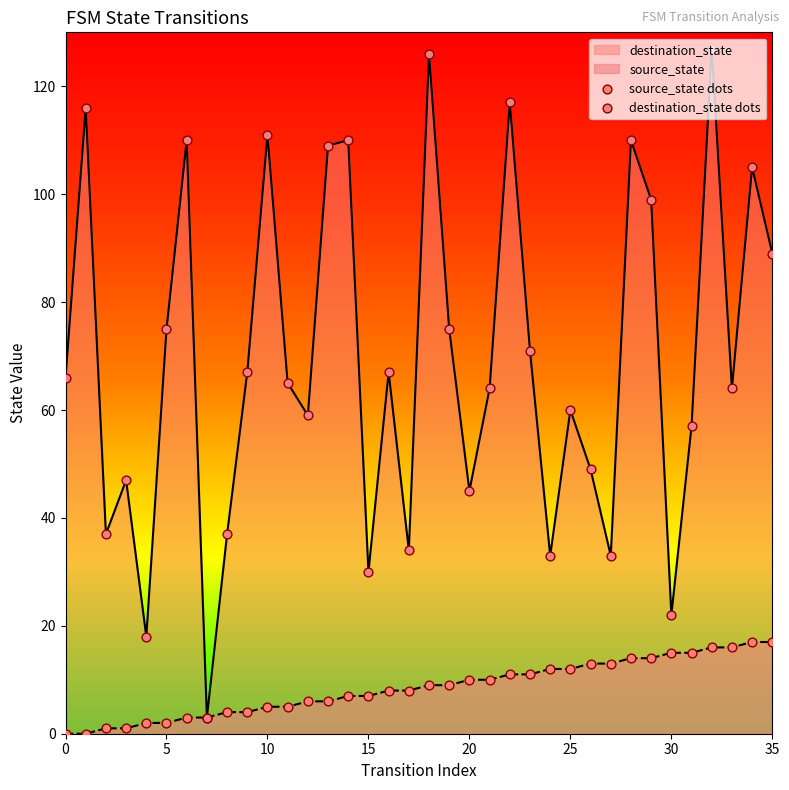

At which category is the sum across all series the highest?

32